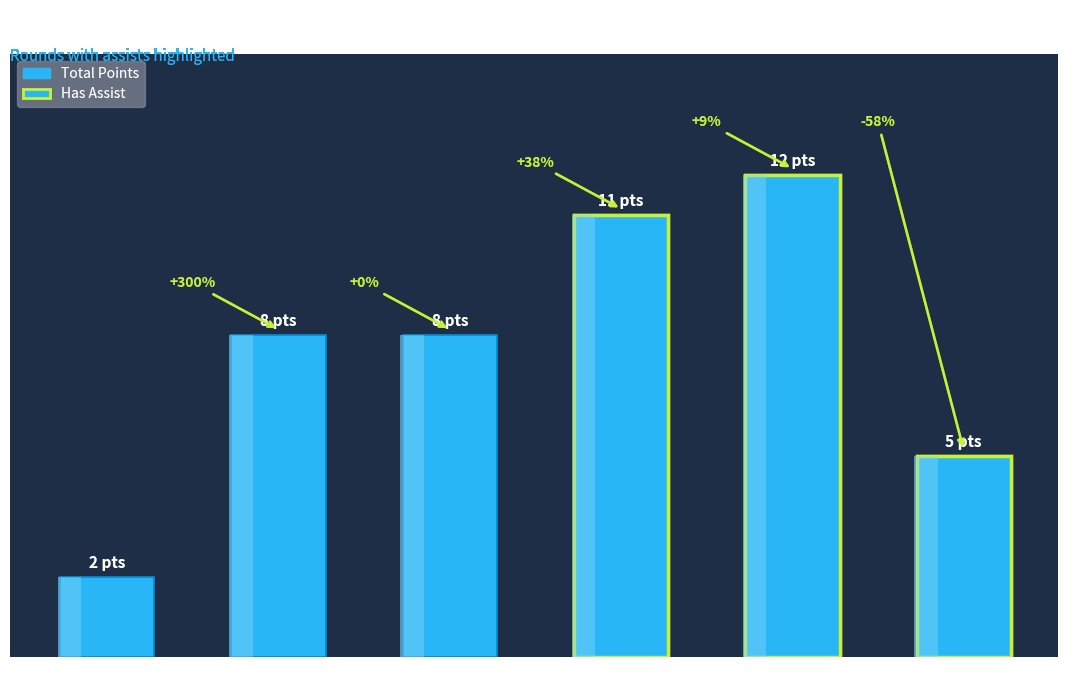

How many data points are less than 8?

2